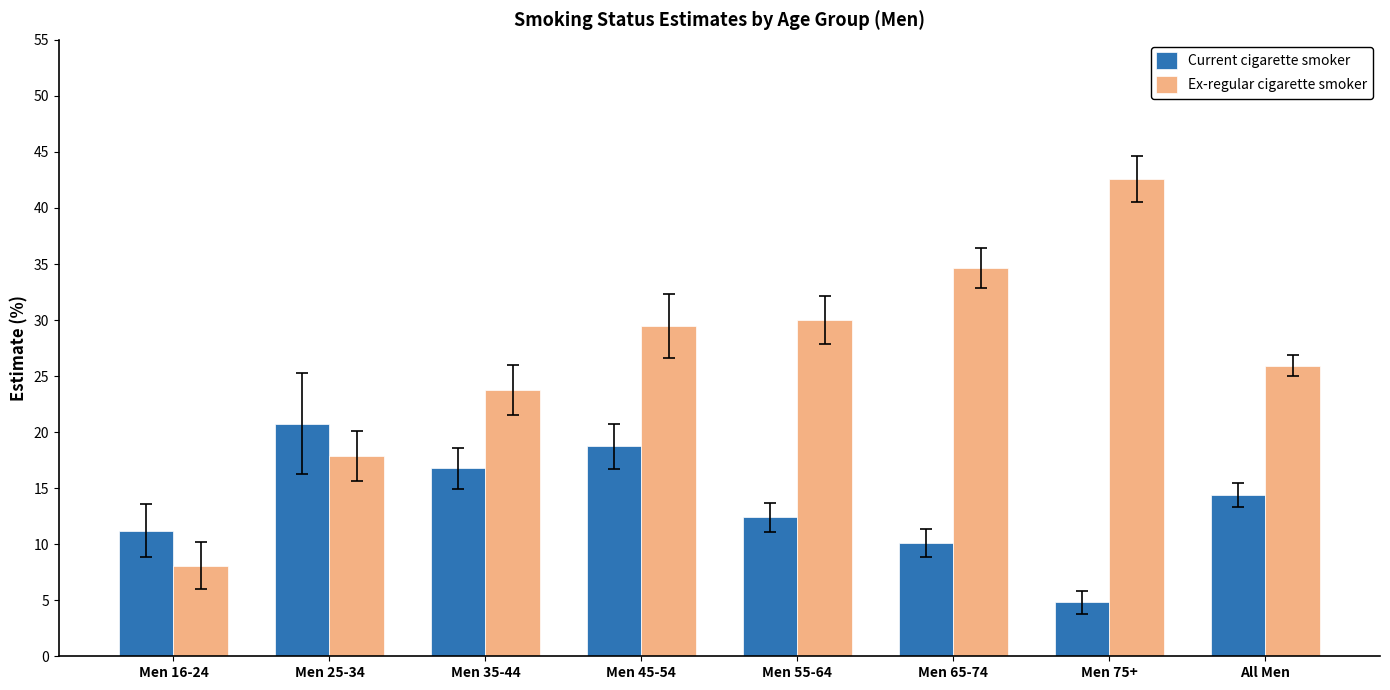

Which category has the lowest value across all series?

Men 75+